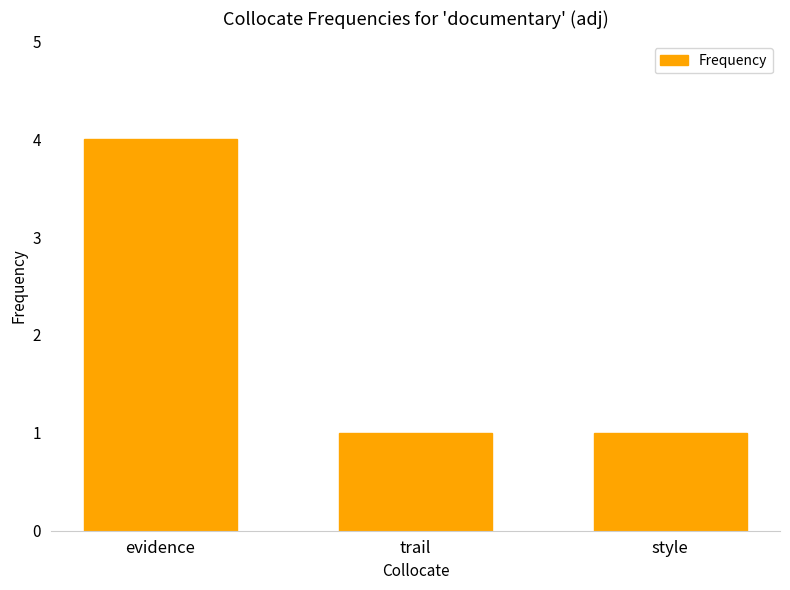

How many categories are shown in the chart?

3